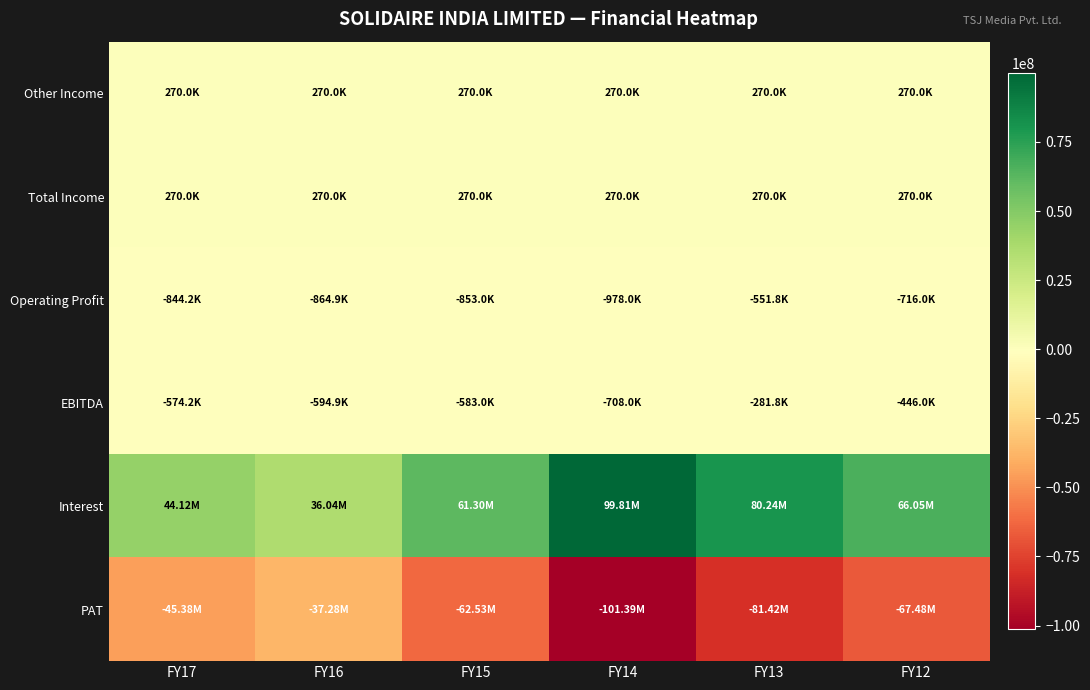

At which category is the sum across all series the highest?

FY13